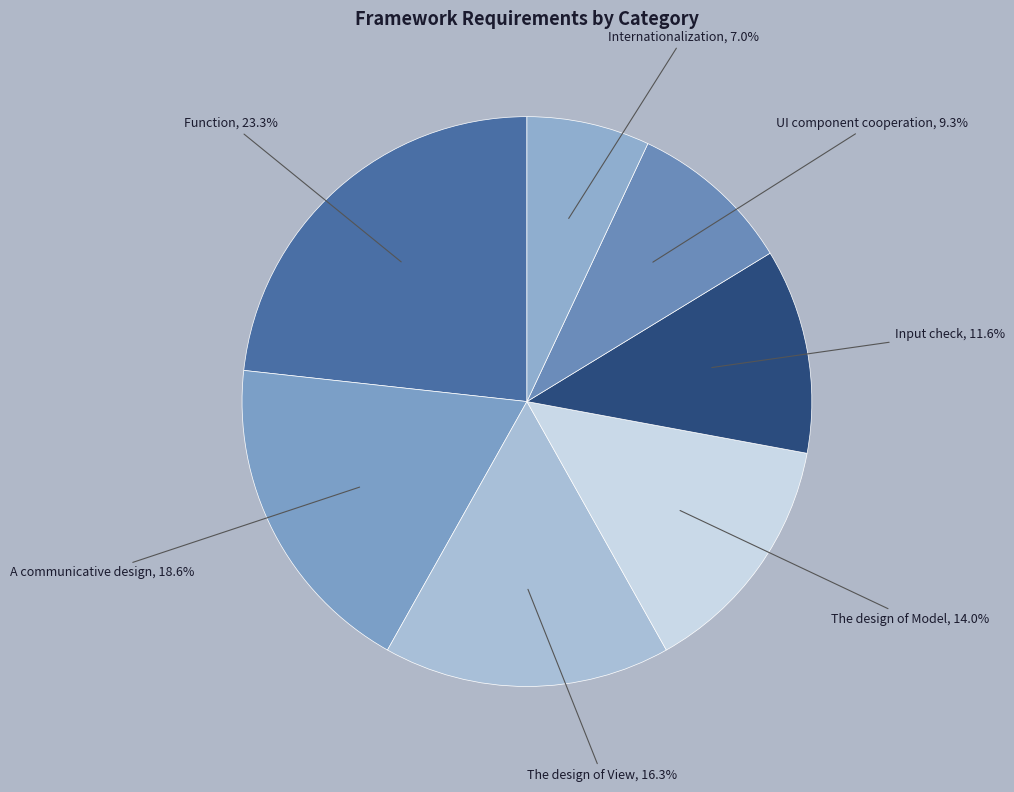

True or false: Input check accounts for 4% of the total.

False